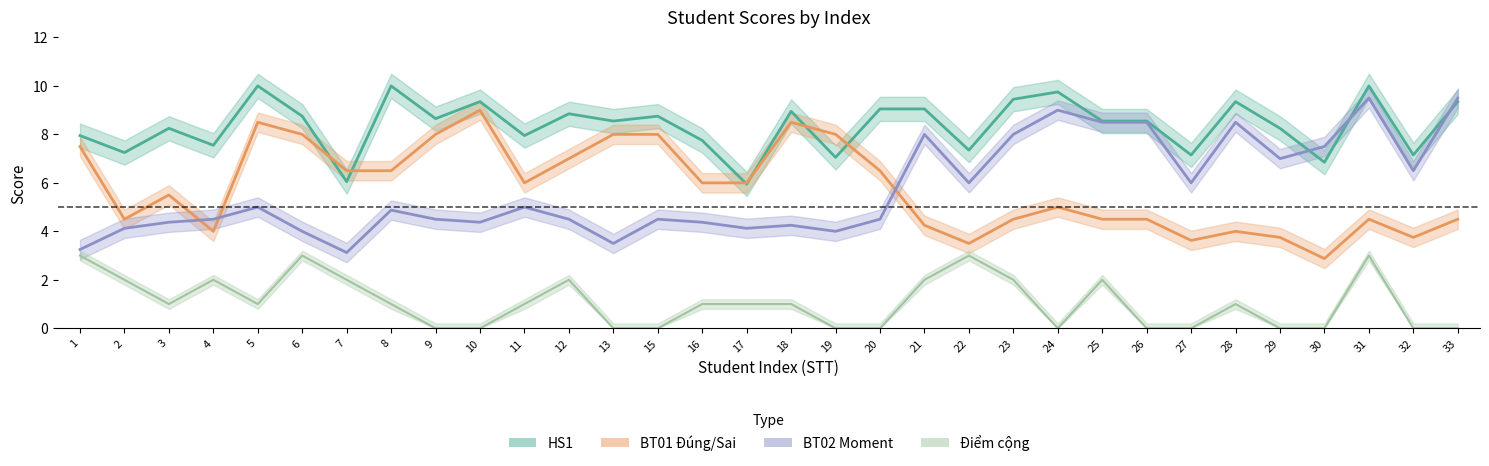

What is the average value of the BT01 series?

5.8